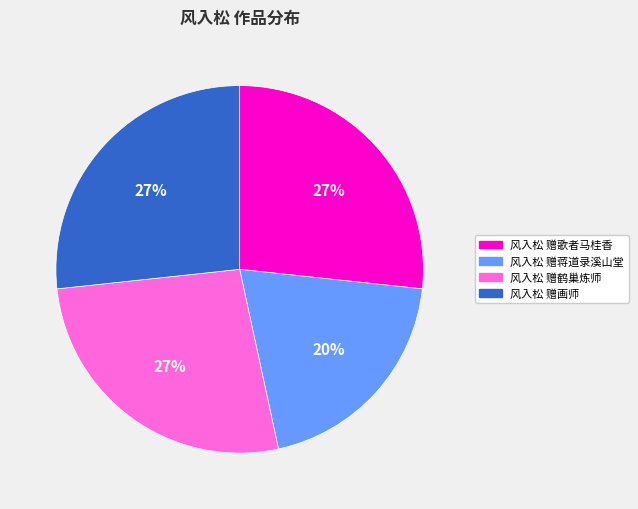

Between 风入松 赠蒋道录溪山堂 and 风入松 赠歌者马桂香, which is larger?

风入松 赠歌者马桂香